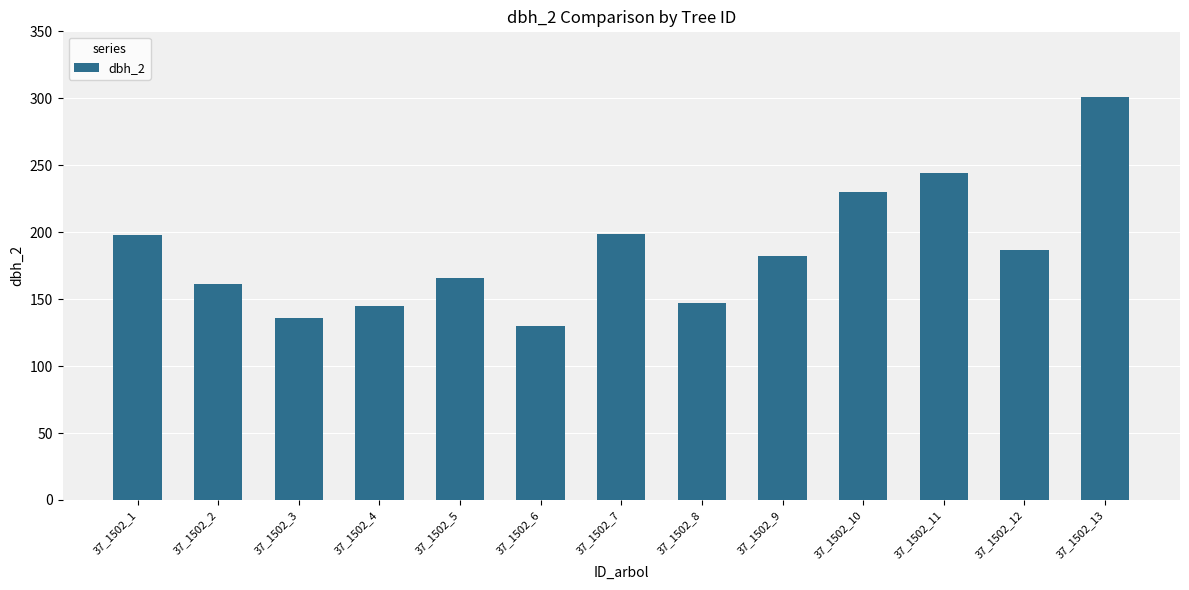

What is the sum of the values at 37_1502_3 and 37_1502_4?

281